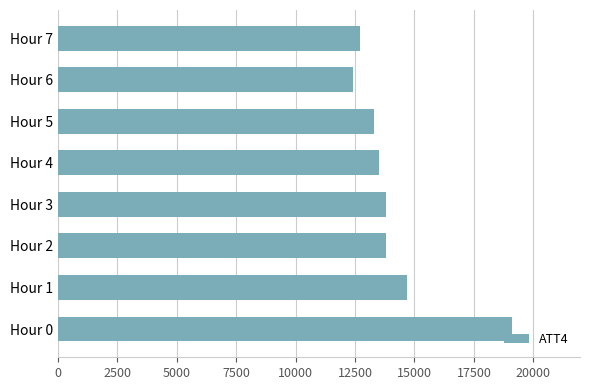

At which category does the chart reach its peak across all series?

Hour 0